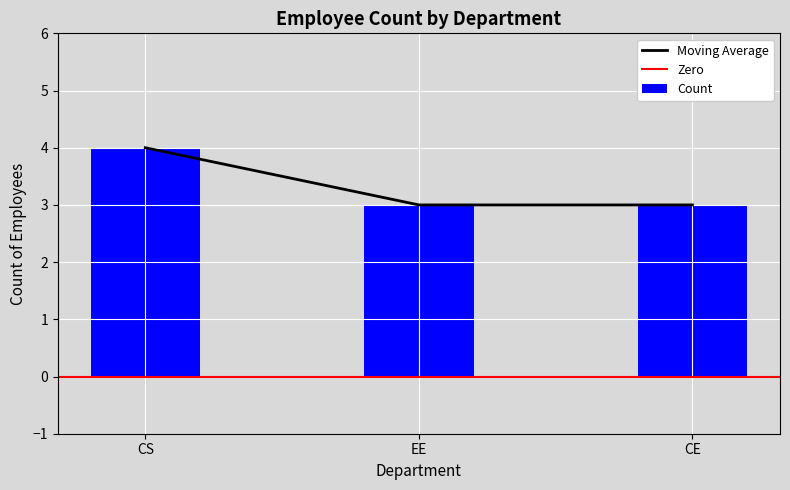

Rank the categories by value from lowest to highest.

EE, CE, CS